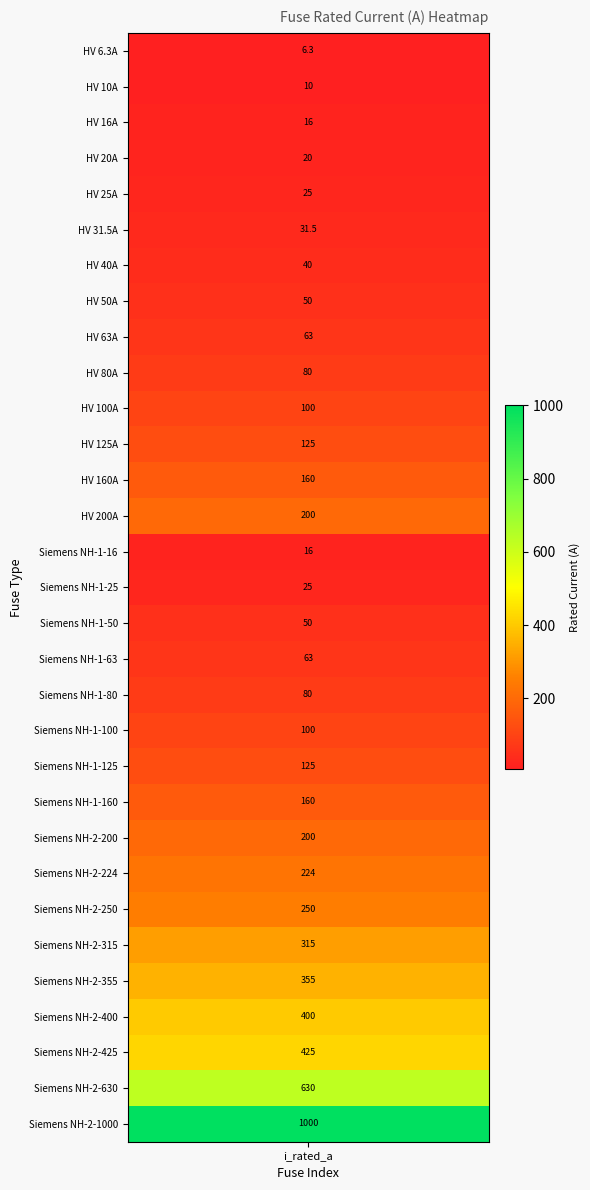

What is the minimum value shown in the chart?

6.3